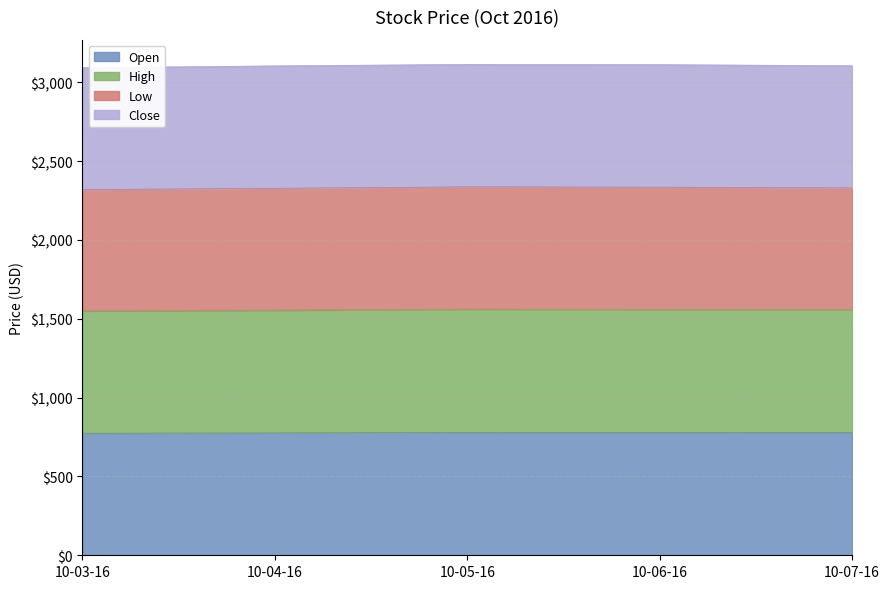

The value of Open at 10-07-16 is 779.7. True or false?

True